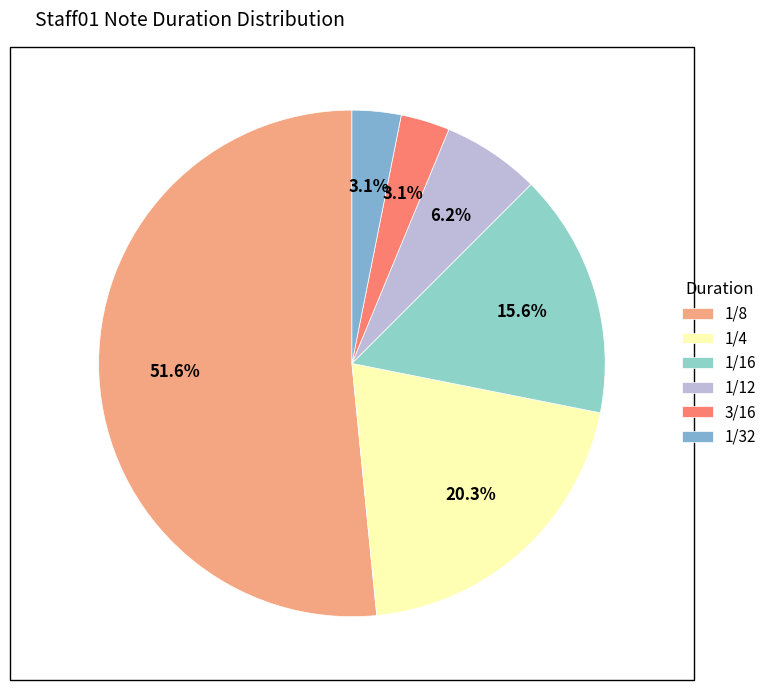

How many slices are in this pie chart?

6